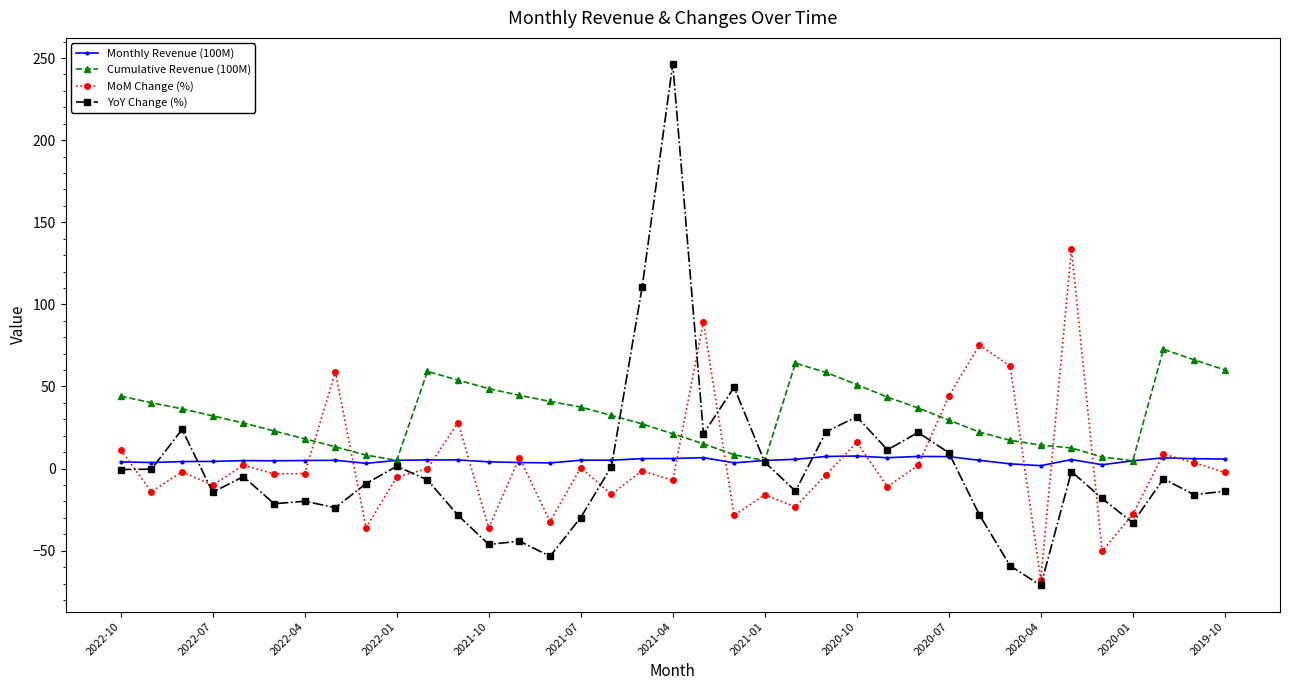

Rank the series by their maximum value, from lowest to highest.

Monthly Revenue (100M), Cumulative Revenue (100M), MoM Change (%), YoY Change (%)